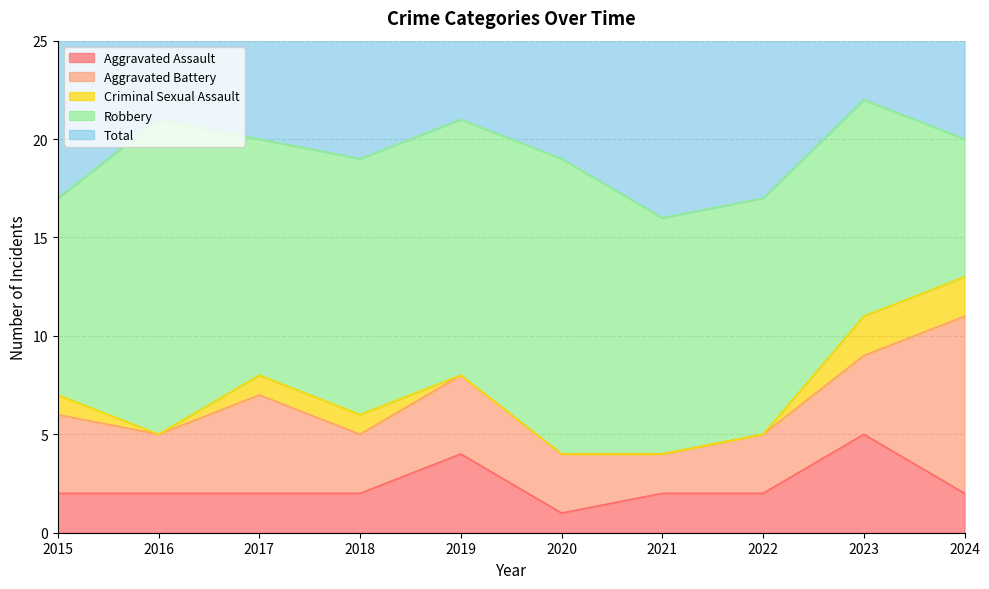

Which series ends up on top after the final intersection of Aggravated Battery and Robbery?

Aggravated Battery